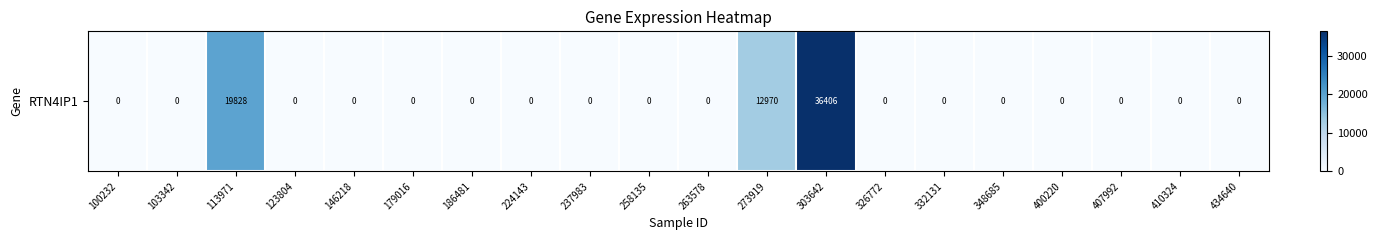

The value at 237983 is 23165. True or false?

False